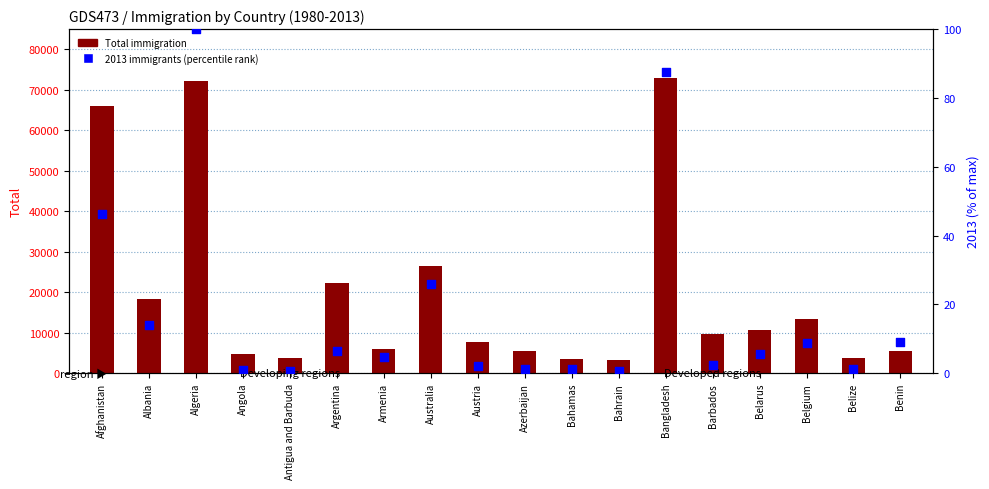

Which series reaches the minimum Y coordinate?

2013 (percentile rank)